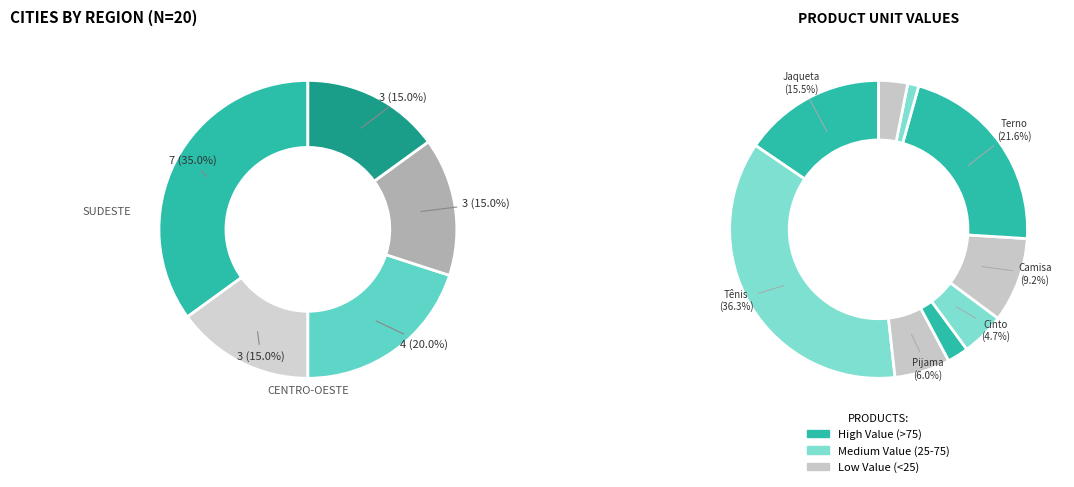

Combined, what portion of the pie is Norte and Centro-Oeste?

35.0%